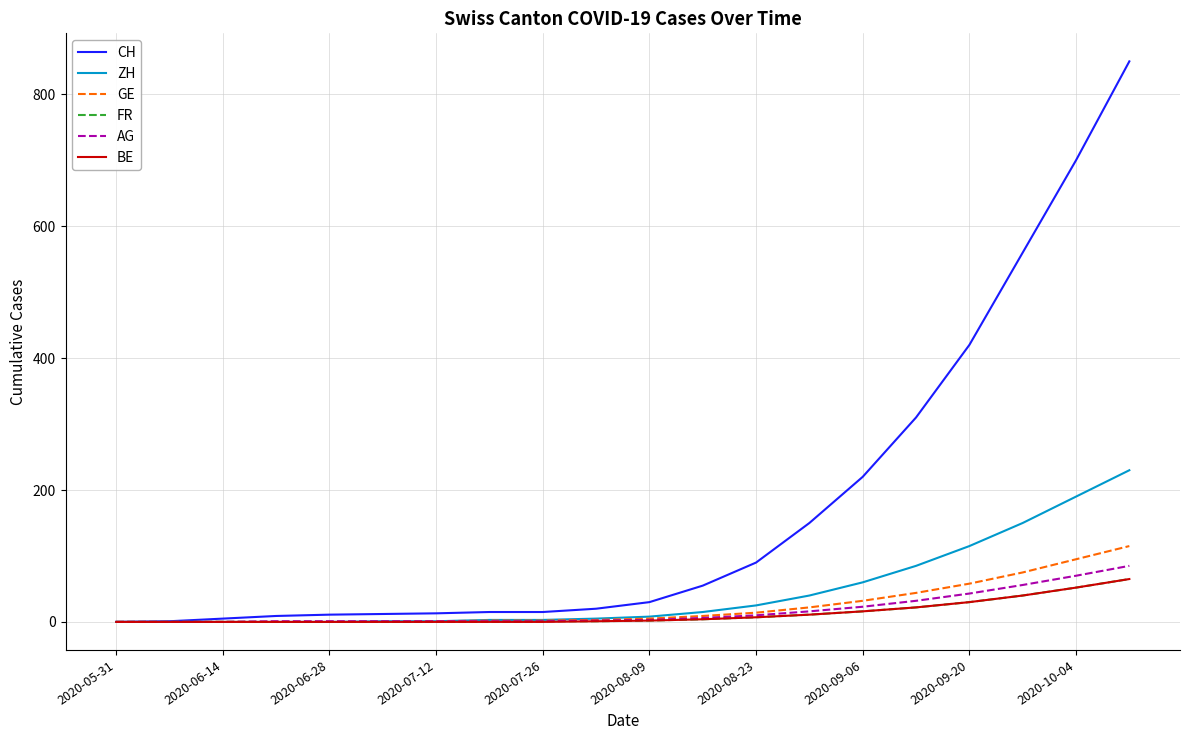

Which series has the widest spread of values?

CH